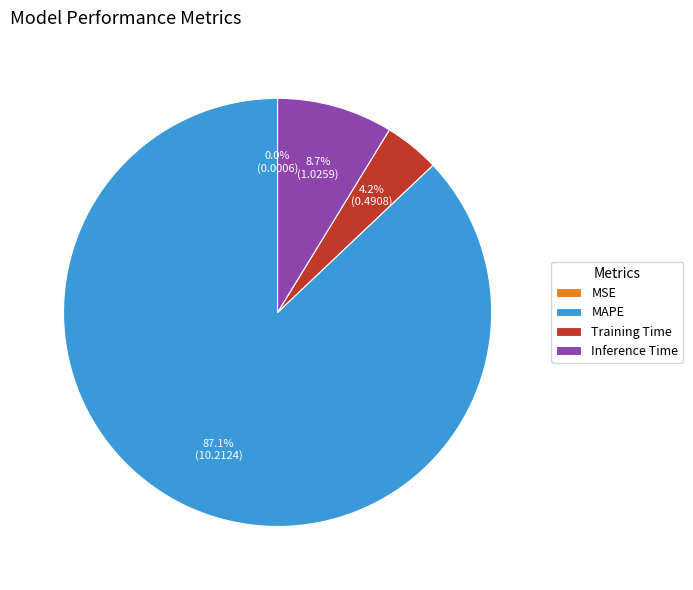

To the nearest percent, what is the combined percentage of Training Time and MAPE?

91%